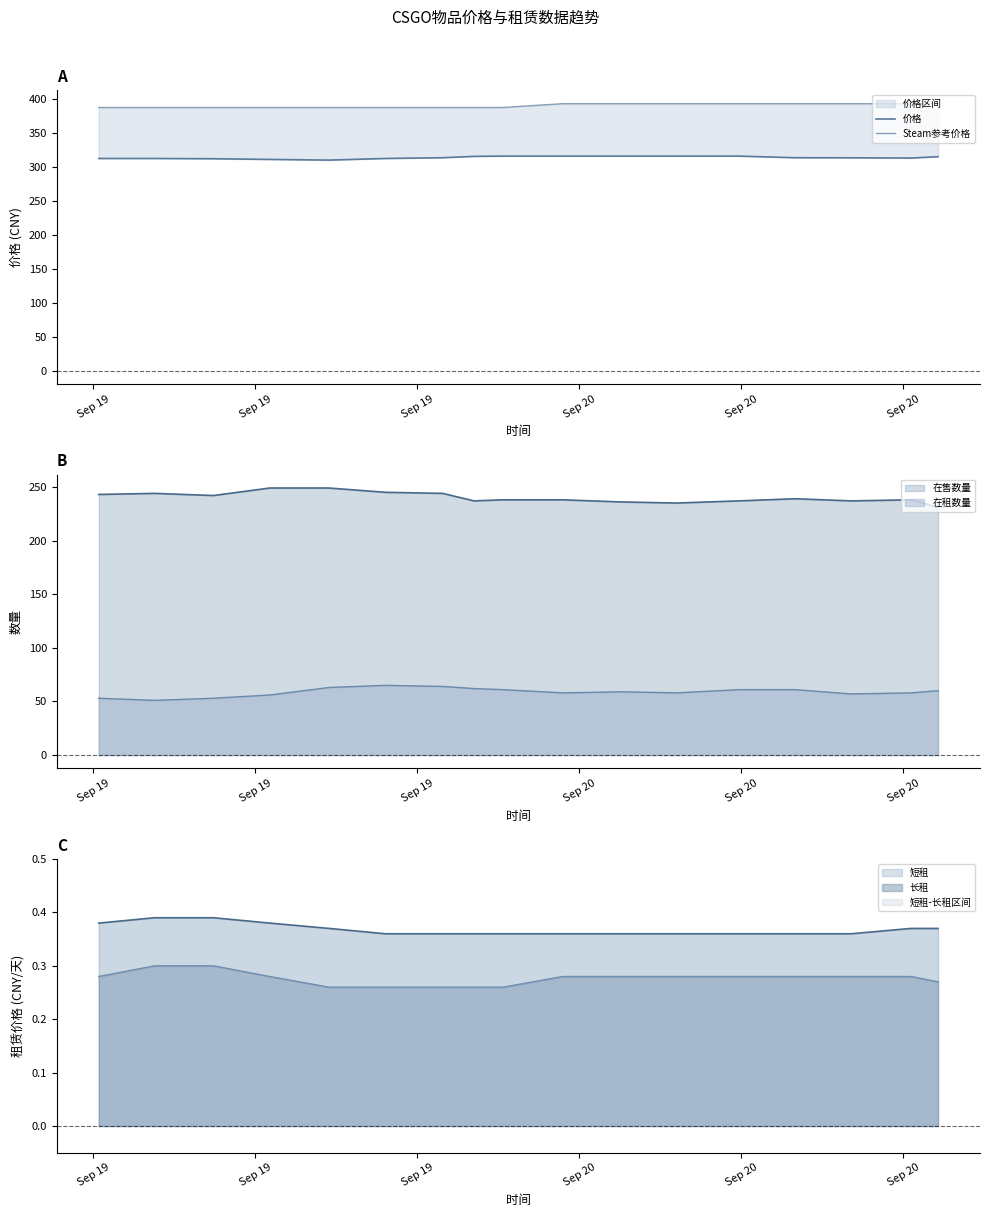

How many lines are shown in the chart?

2